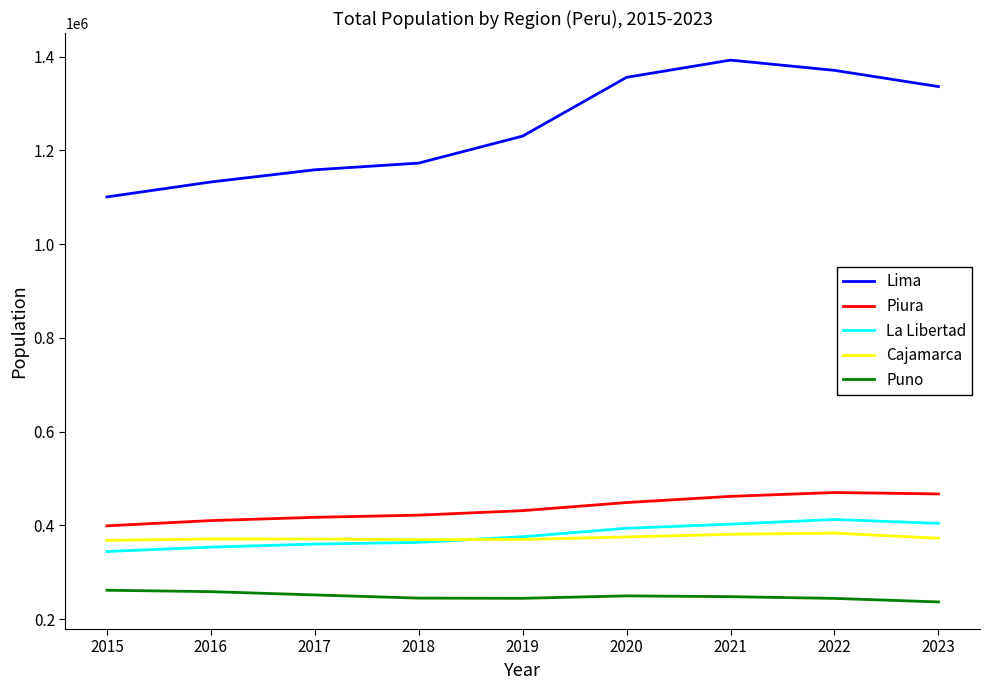

Which series changed the most between 2017 and 2023?

Lima